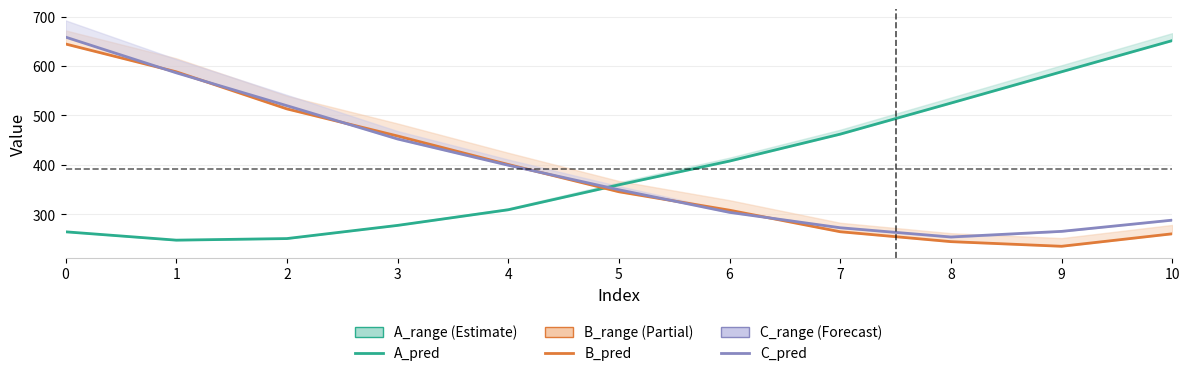

Does the chart have visible grid lines?

Yes